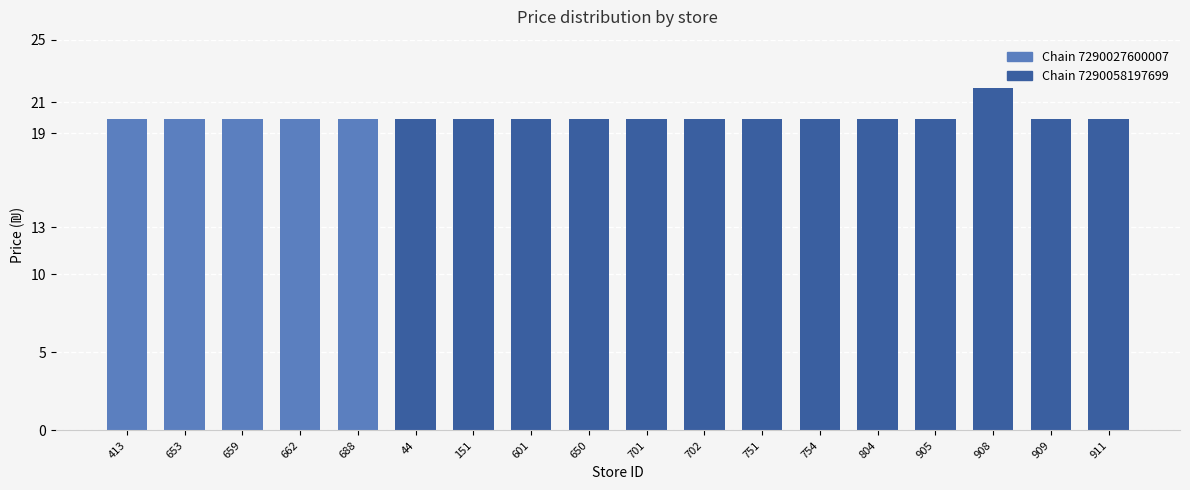

Is it true that the value at 701 is 28.2?

False